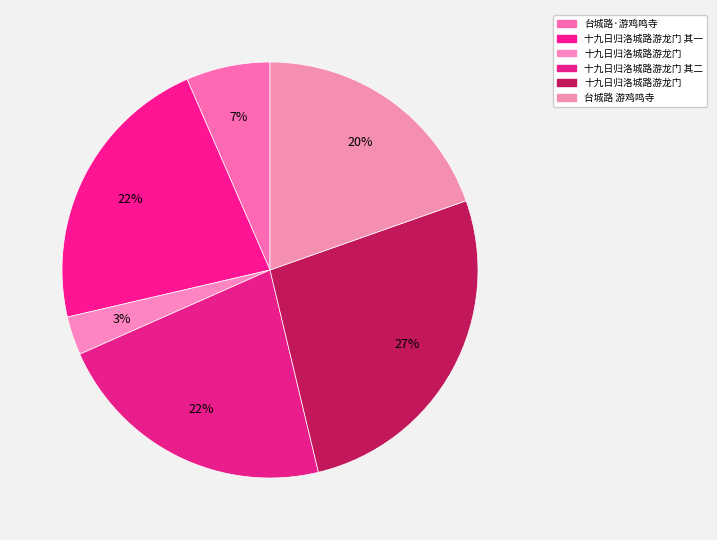

Count the number of slices in the pie.

6